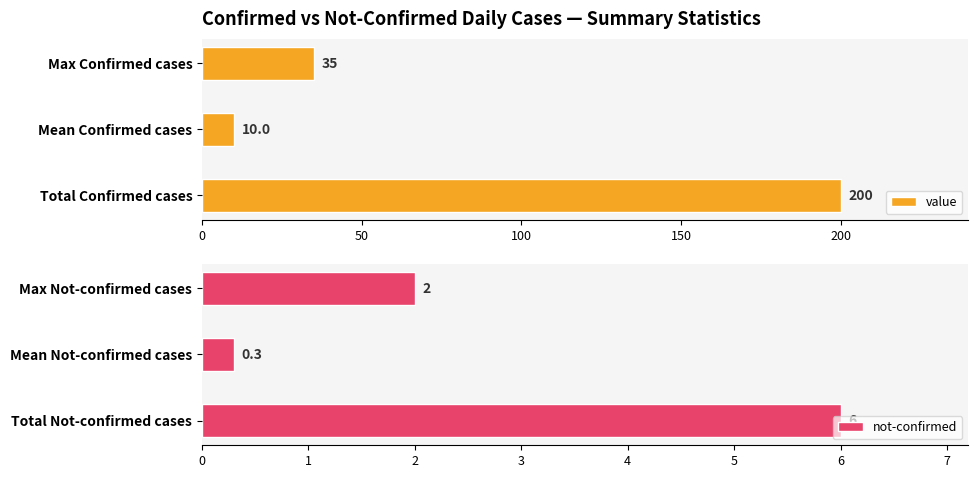

What are all the series names shown in the legend?

value, not-confirmed